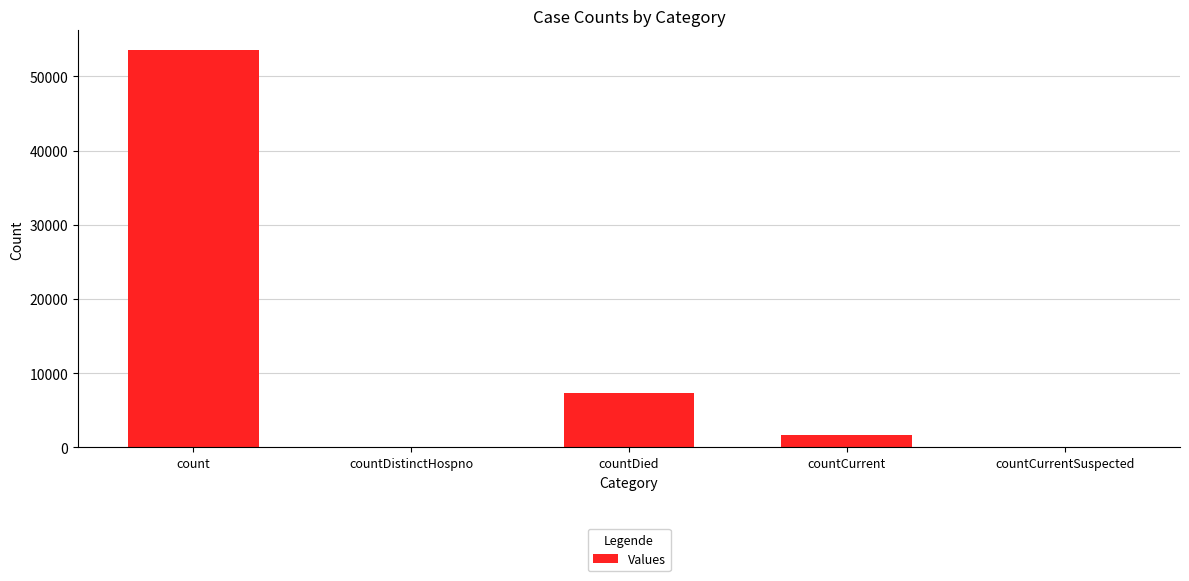

Are the bars horizontal?

No